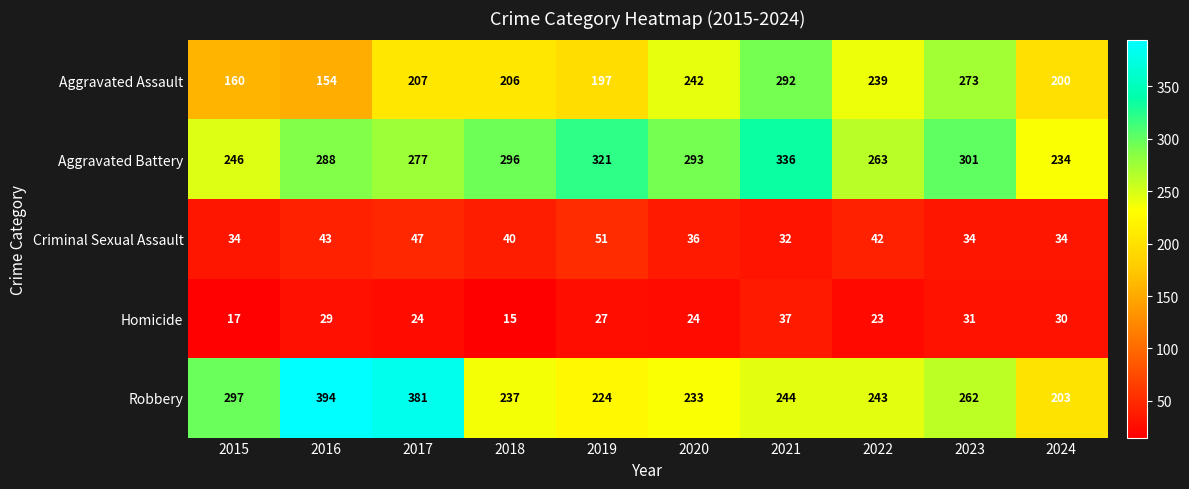

How many data points does each series have?

10